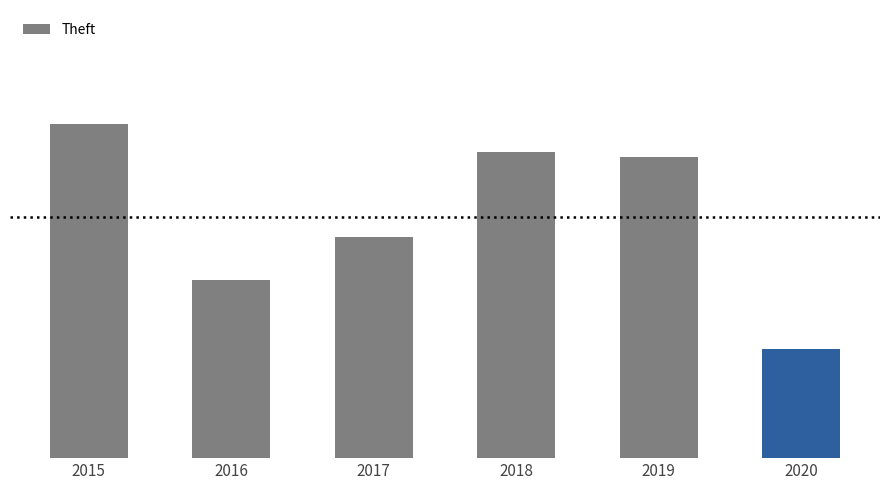

What is the value of the 3rd bar from the left?

1150